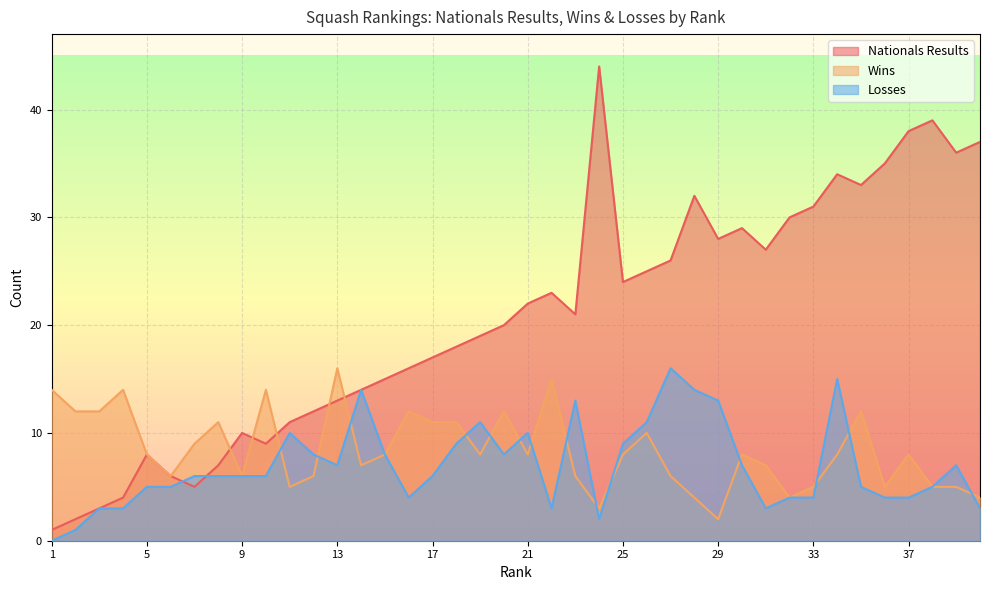

In Nationals Results, how many points are higher than both neighbors (excluding endpoints)?

8